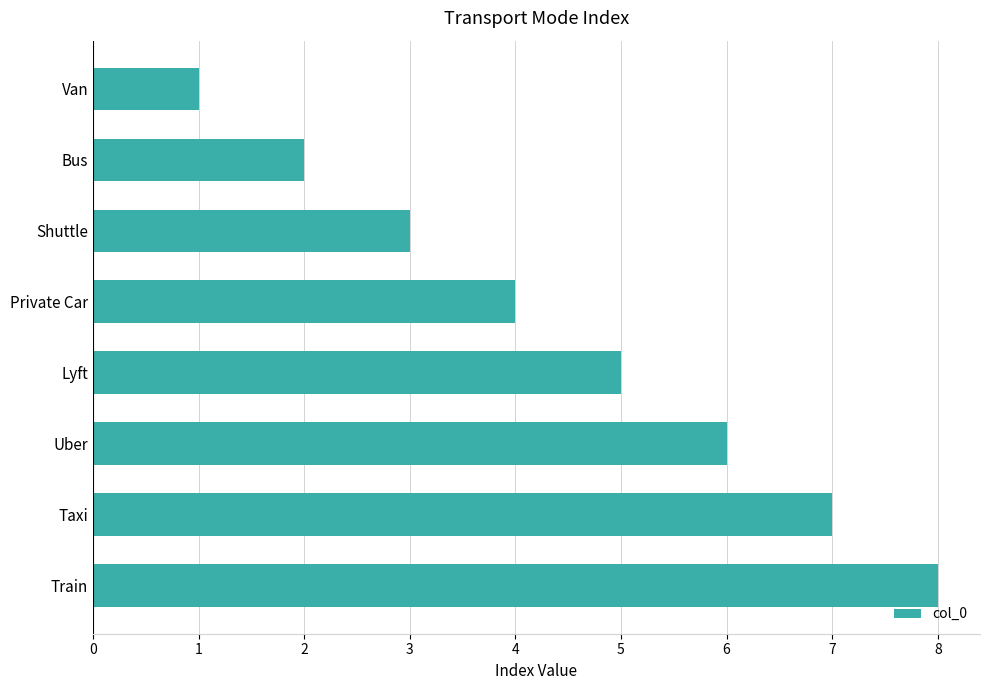

What is the label of the 7th bar from the bottom?

Bus